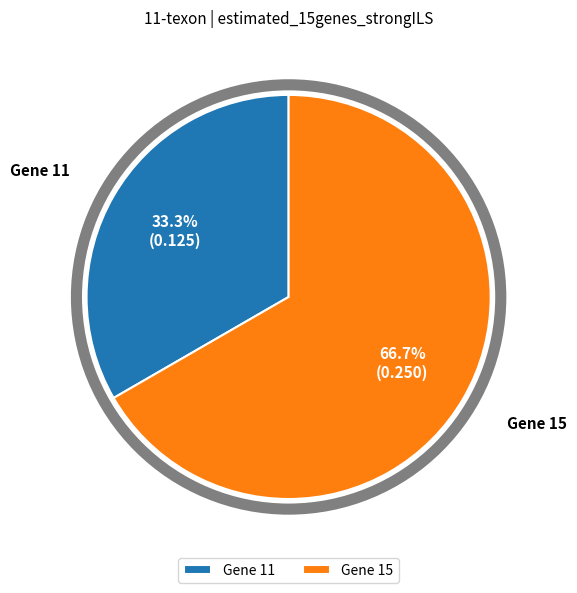

Which category accounts for the majority?

Gene 15